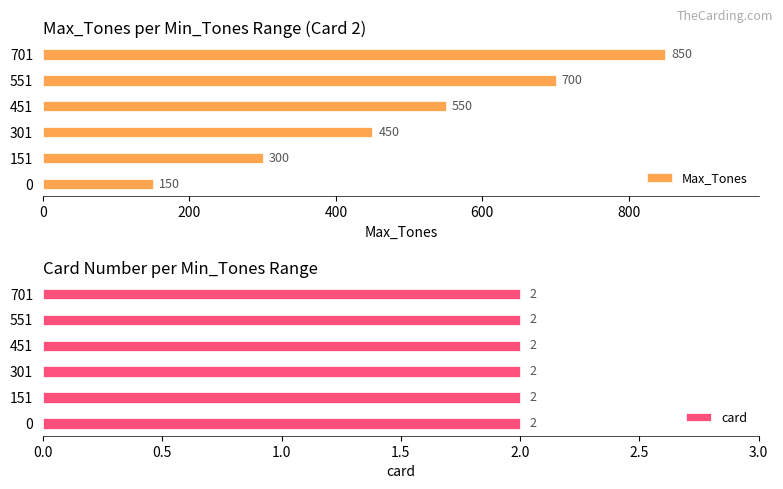

What is the maximum value shown in the chart?

850.0